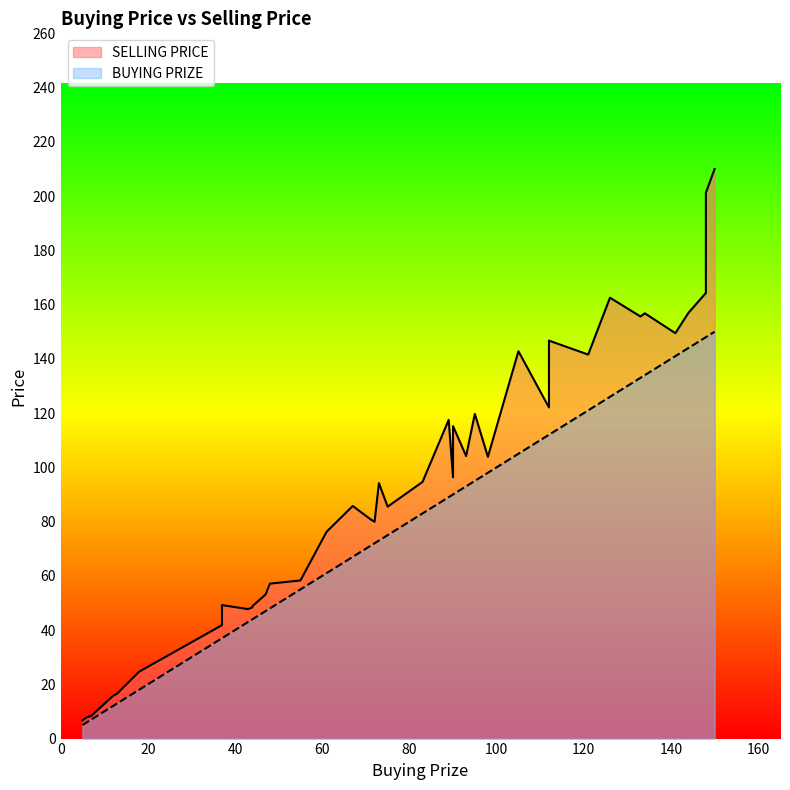

True or false: BUYING PRIZE and SELLING PRICE intersect in this chart.

False